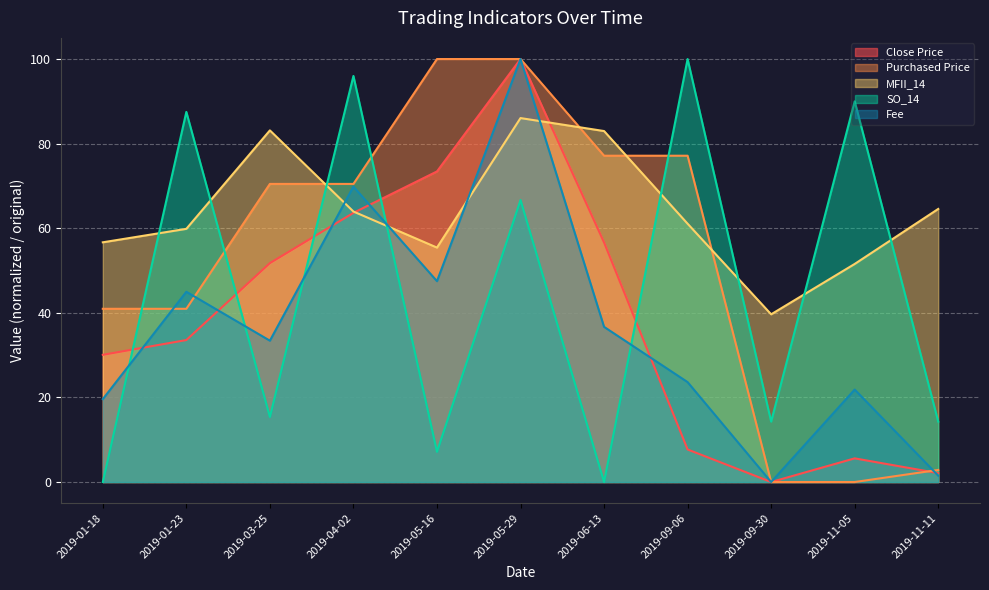

At 2019-11-11, list the series in order from smallest to largest.

Fee, Close Price, Purchased Price, SO_14, MFII_14